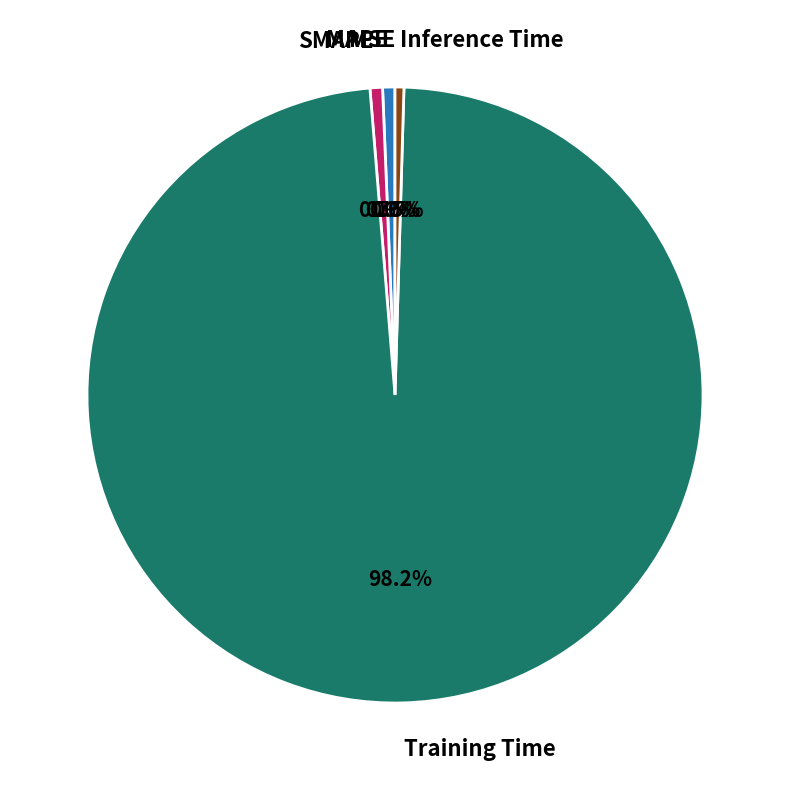

What percentage is NOT represented by MAPE?

99.4%